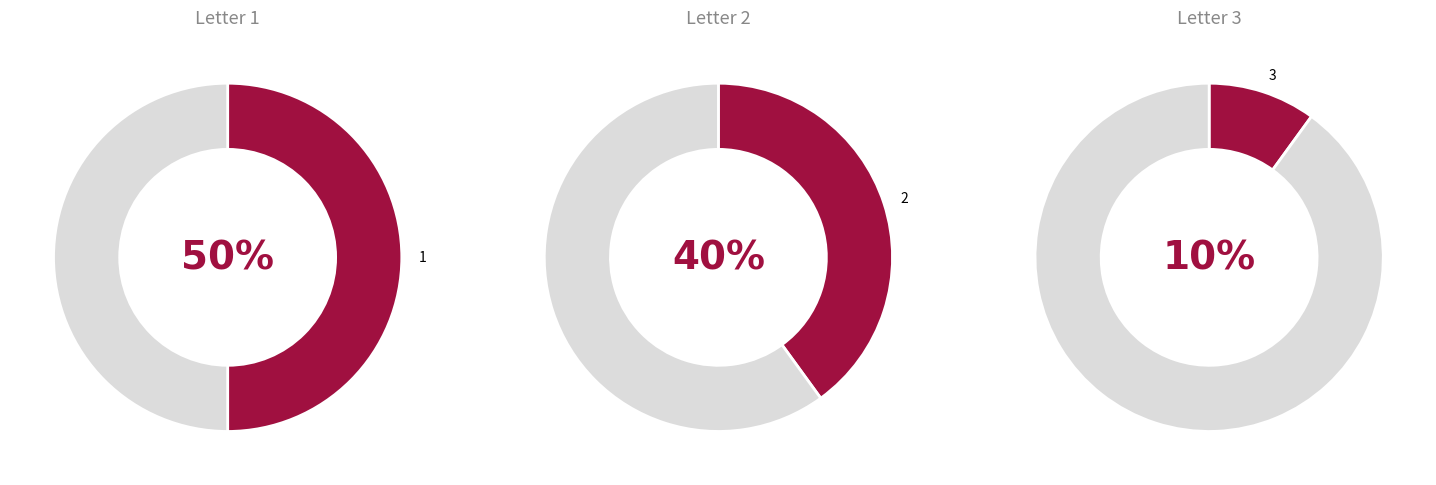

Is there a majority slice in this chart?

No